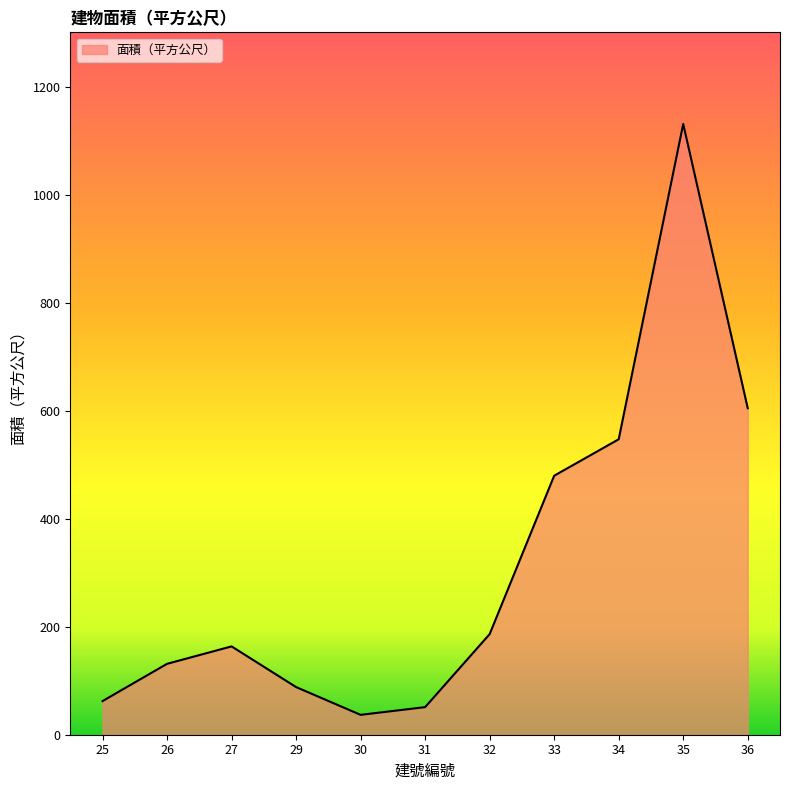

Where is the first local minimum?

30